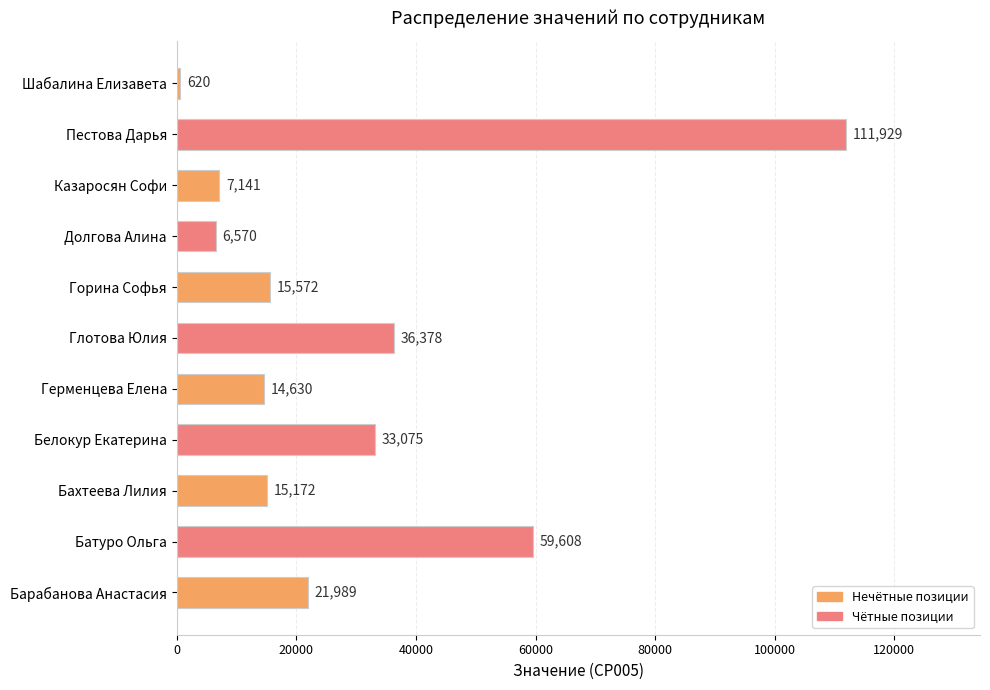

Approximately how many times larger is the value at Батуро Ольга compared to Пестова Дарья?

0.5